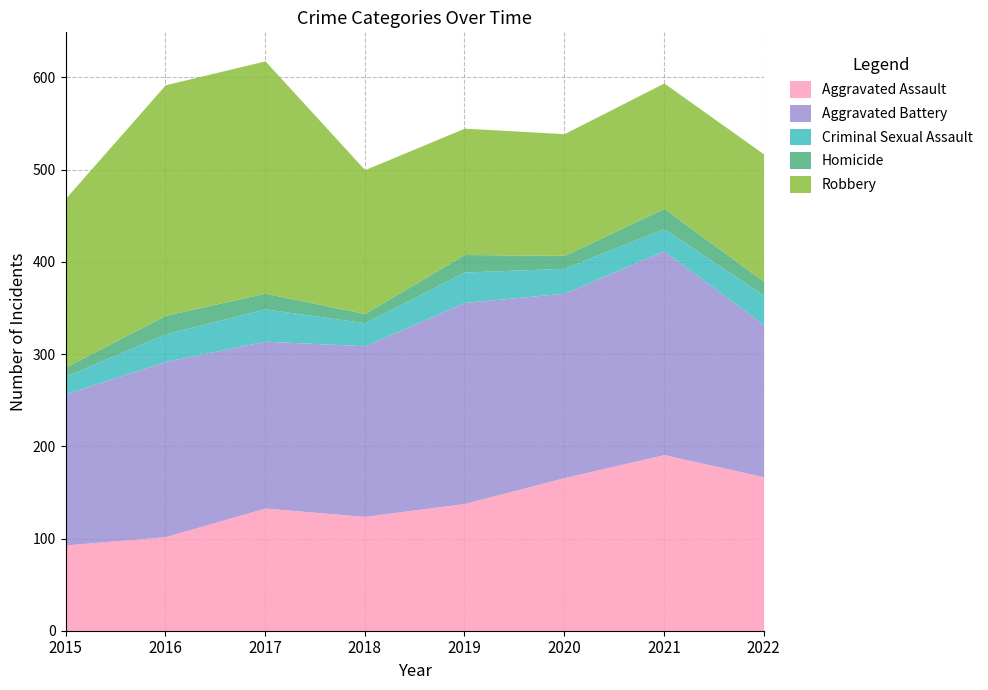

True or false: Criminal Sexual Assault and Aggravated Assault intersect in this chart.

False